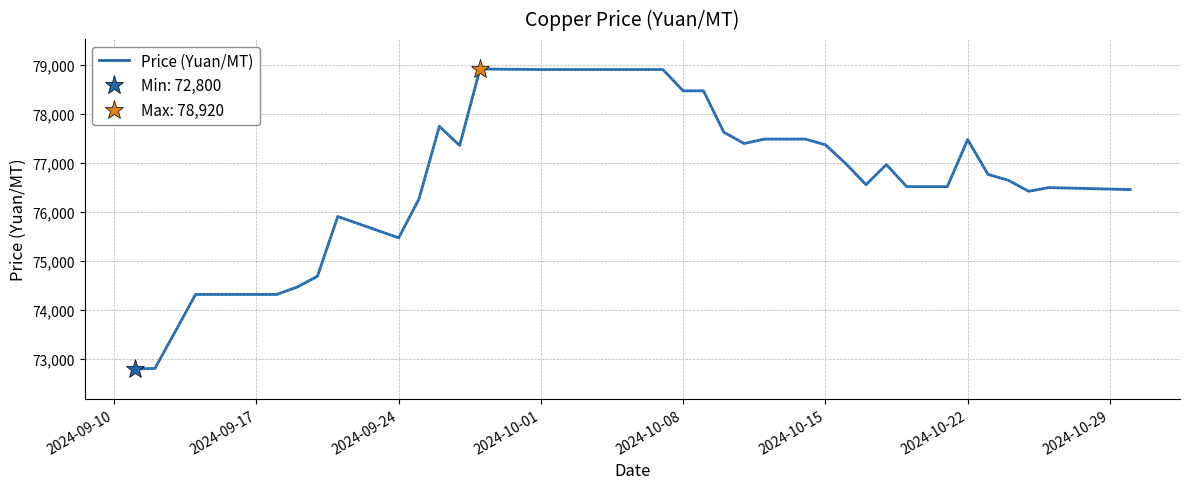

Reading left to right, transcribe all the data shown in this chart.

72800	72810	73560	74320	74320	74320	74320	74470	74690	75910	75475	76270	77750	77360	78920	78910	78910	78910	78910	78910	78910	78475	78475	77630	77400	77490	77490	77375	76990	76560	76970	76520	76520	77480	76770	76650	76425	76500	76470	76460